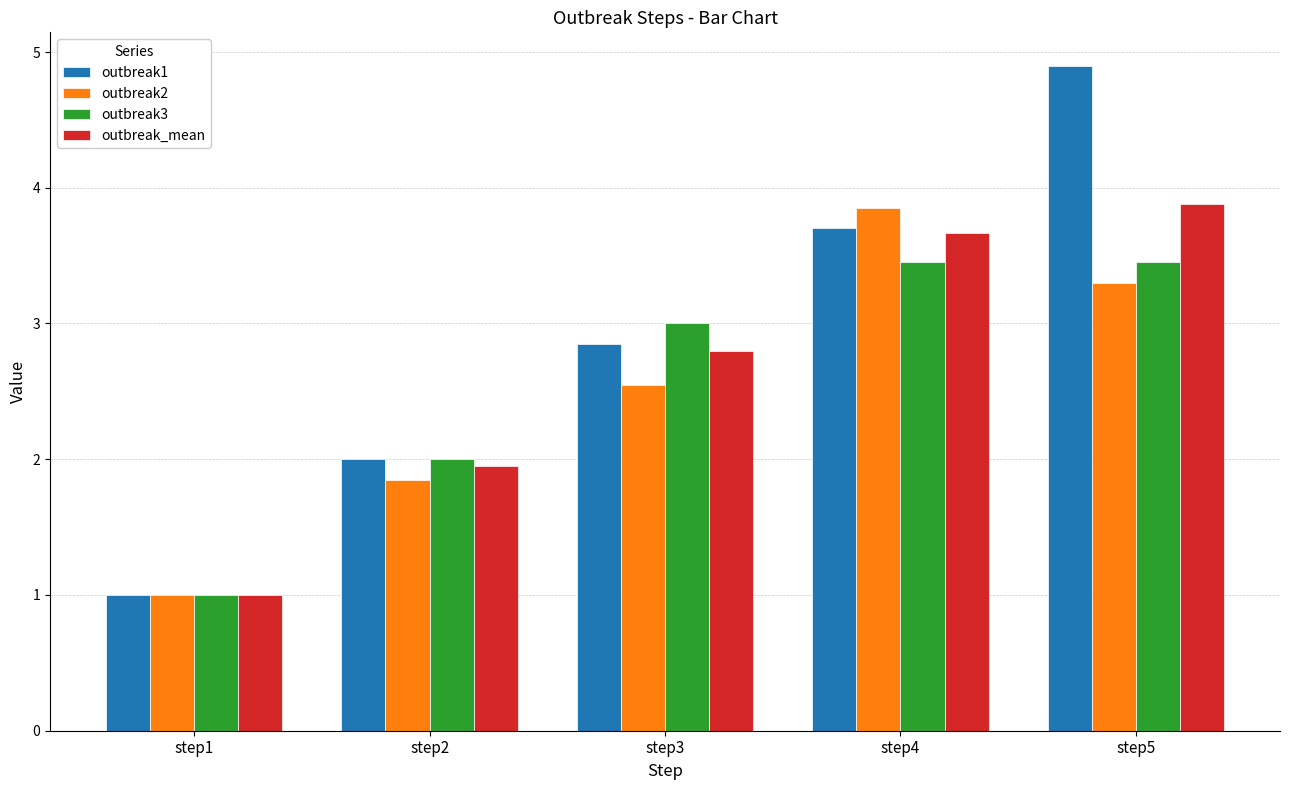

Which series has the widest spread of values?

outbreak1